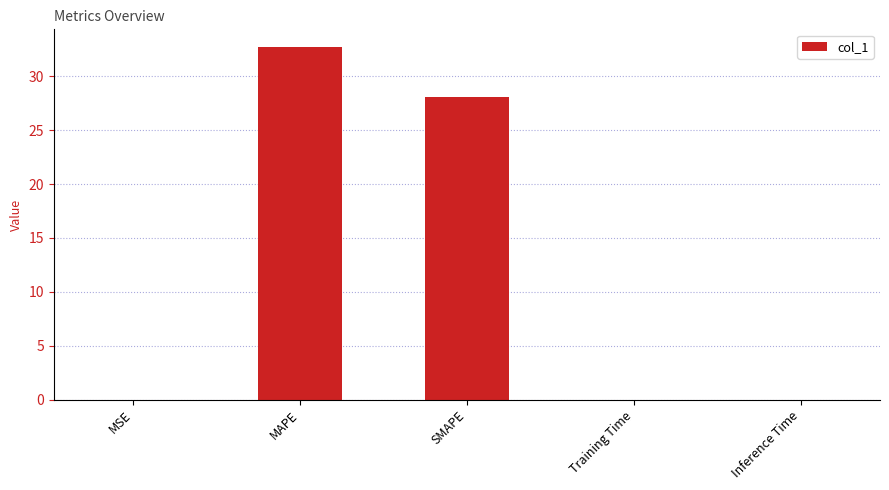

What is the sum of the values at Inference Time and SMAPE?

28.1